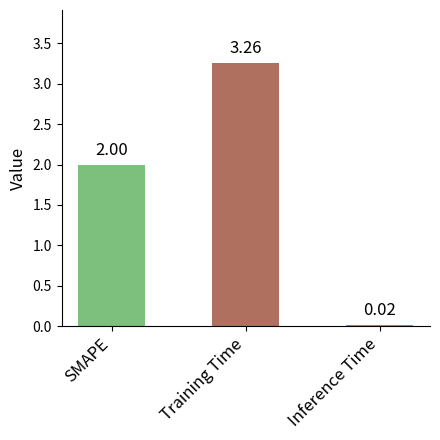

Rank the categories by value from lowest to highest.

Inference Time, SMAPE, Training Time